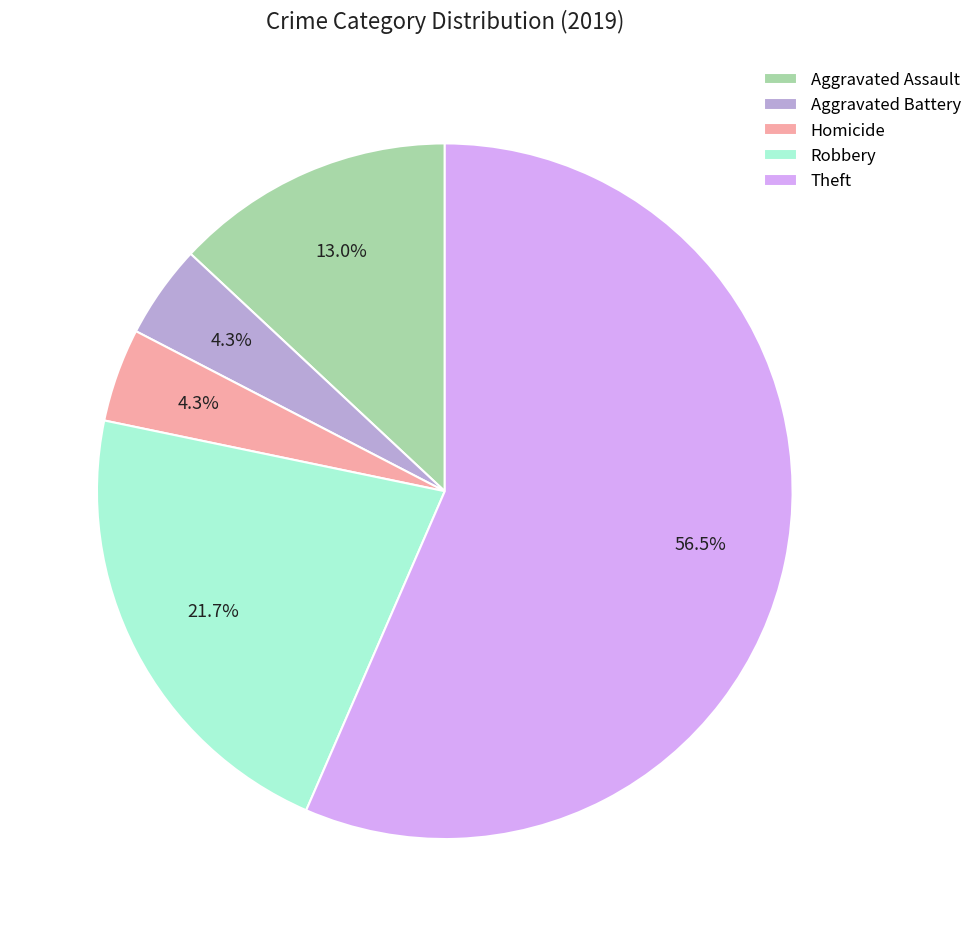

To the nearest percent, what is the average slice percentage?

20%